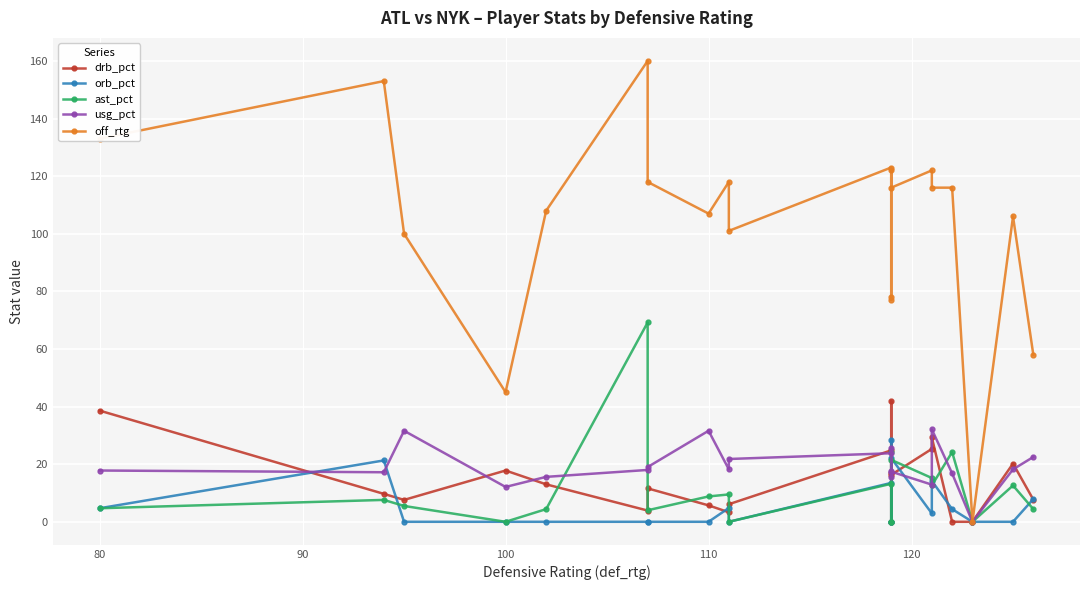

Which series has the largest total across all categories?

off_rtg